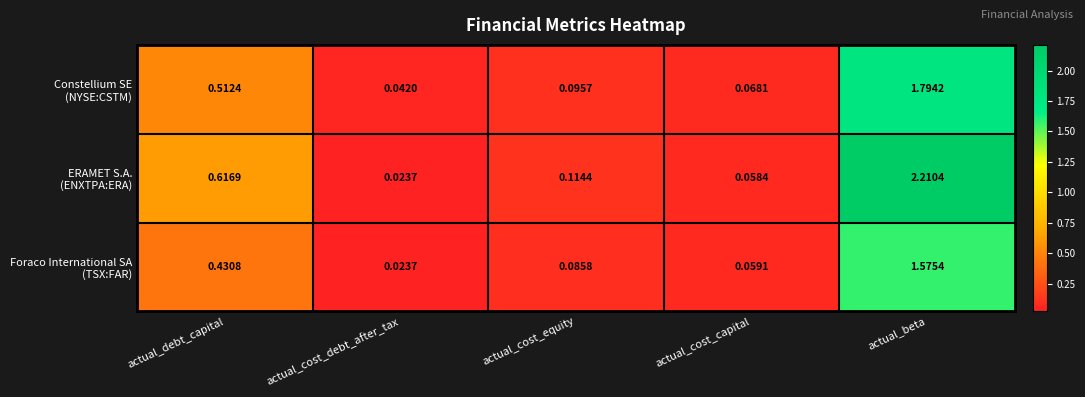

At which category does the chart reach its peak across all series?

actual_beta